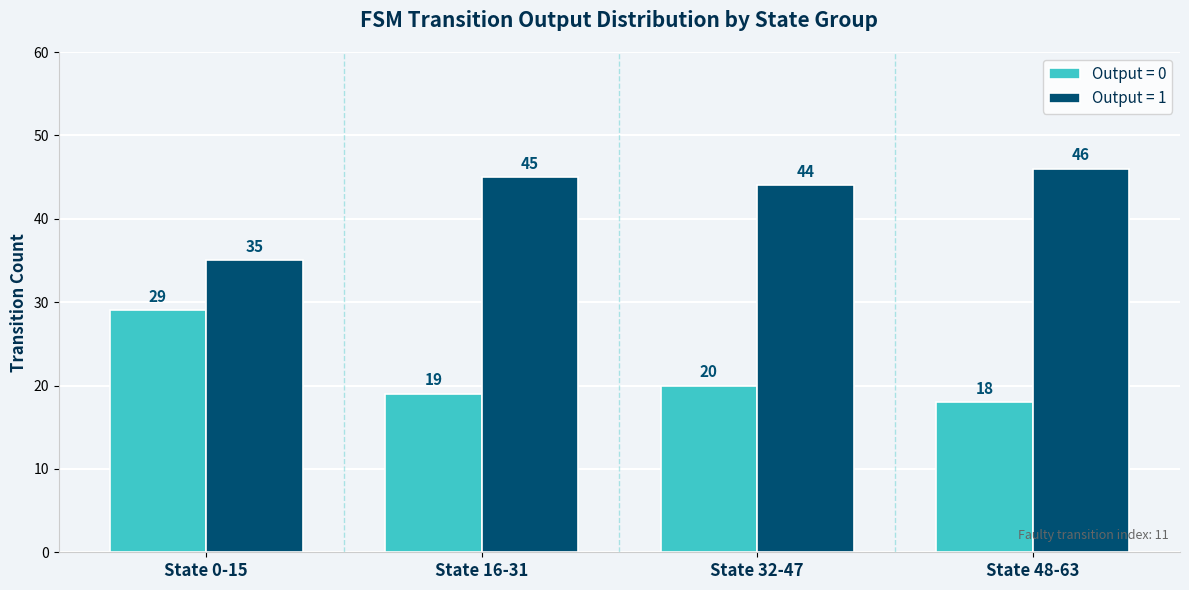

List the series in order of their peak value, highest first.

Output = 1, Output = 0